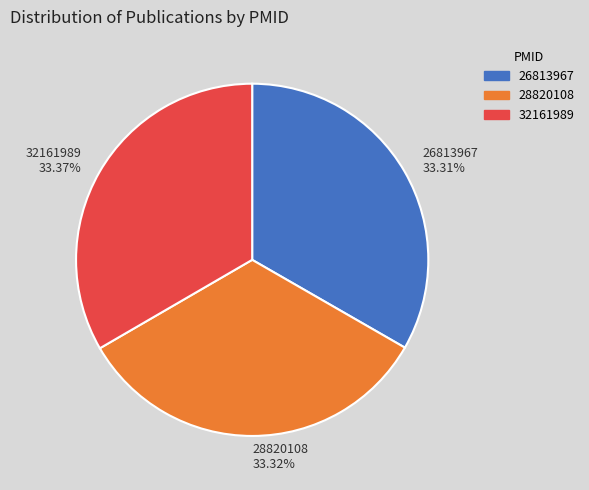

Is there any slice that represents more than half of the pie?

No